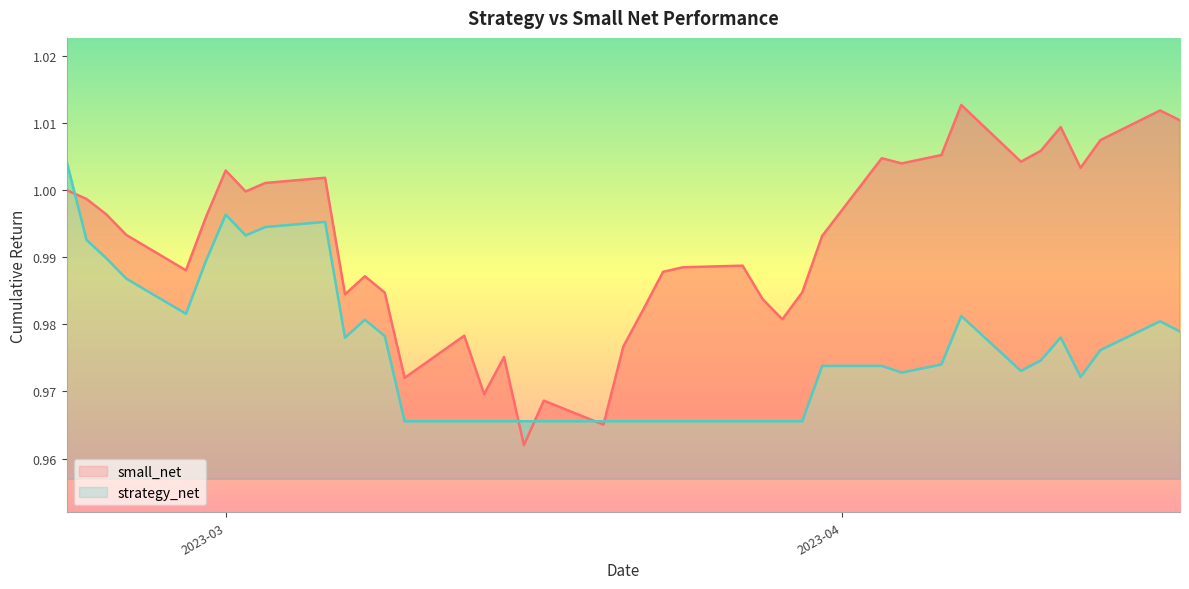

Which series has the largest total across all categories?

small_net